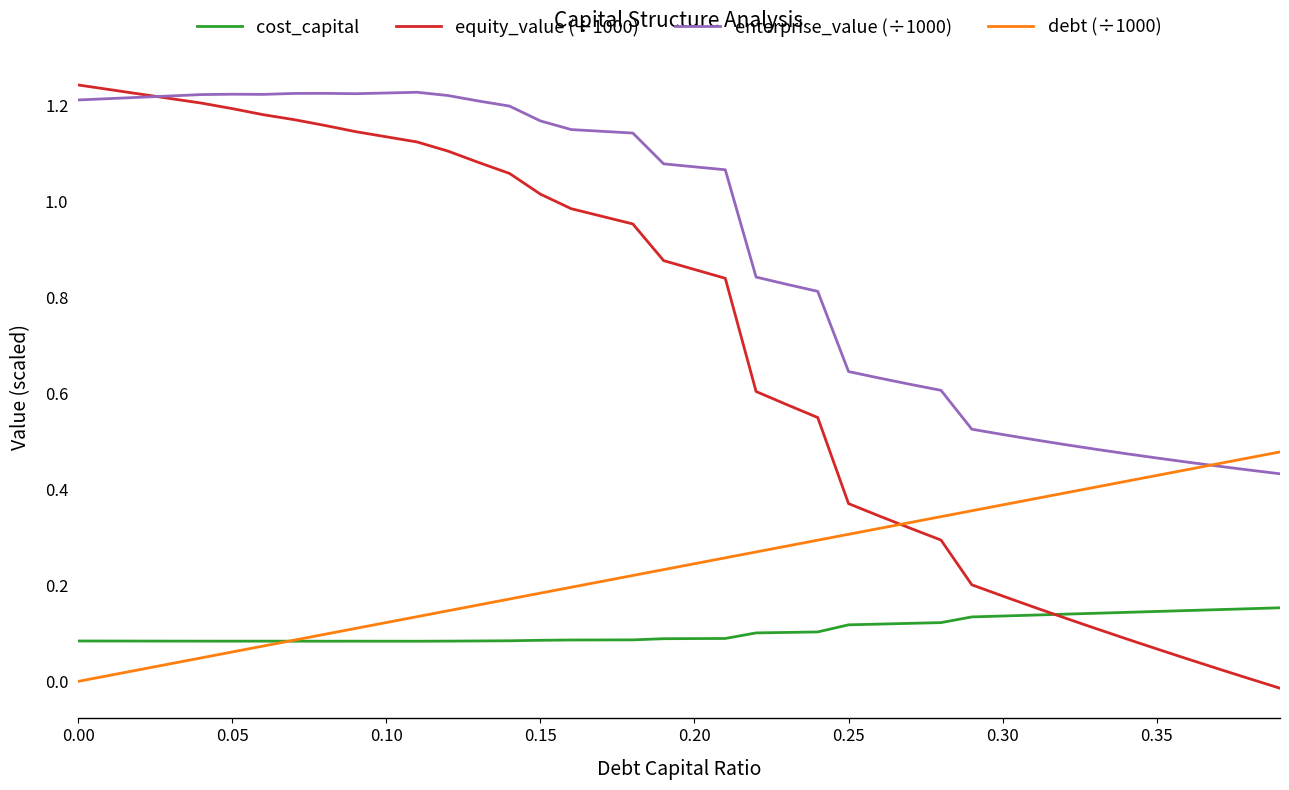

True or false: enterprise_value (÷1000) and cost_capital cross at least once.

False